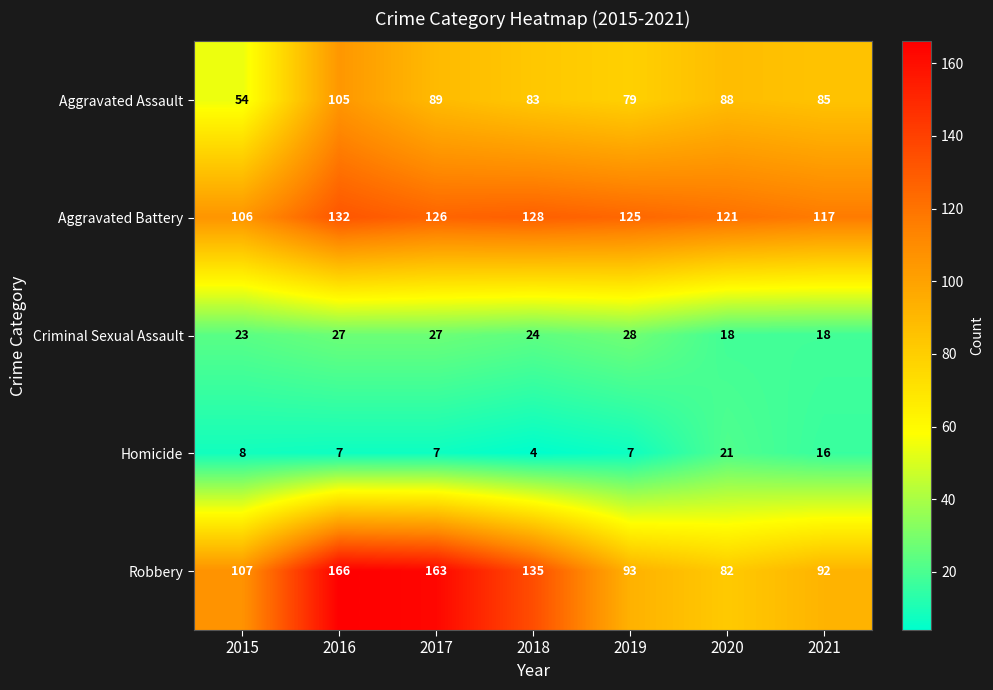

The Aggravated Battery series shows 126 at 2017. True or false?

True